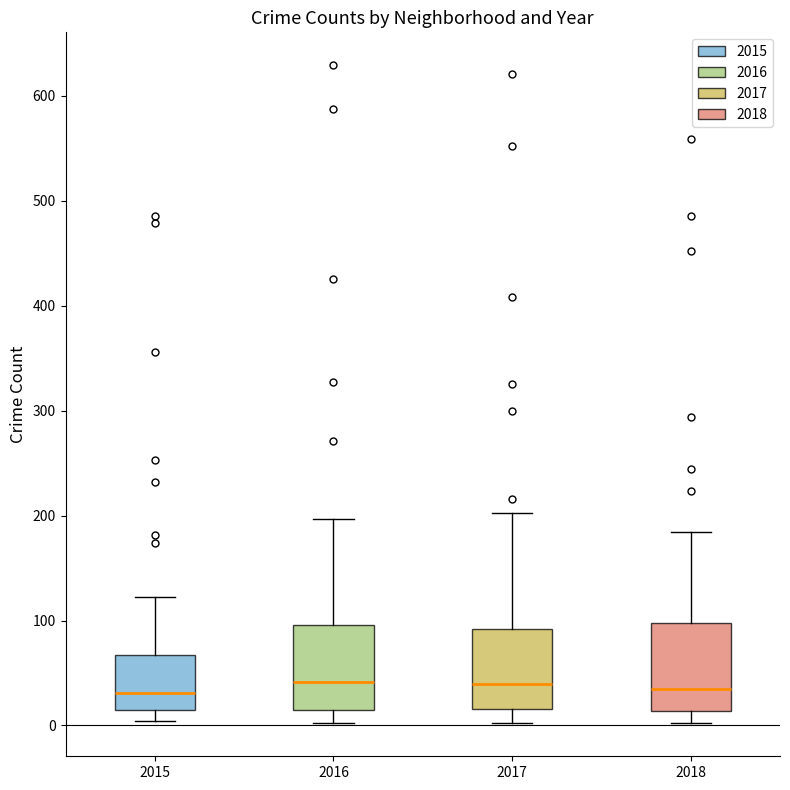

Reading left to right, transcribe this box plot: for each box, give where its median line is, the range the box spans, and where its two whiskers end, as read against the y-axis. The values are not printed on the chart, so give them approximately, as read against the axis.

2015: median 30, box 10 to 70, whiskers 0 to 120
2016: median 40, box 20 to 100, whiskers 0 to 200
2017: median 40, box 20 to 90, whiskers 0 to 200
2018: median 40, box 10 to 100, whiskers 0 to 180